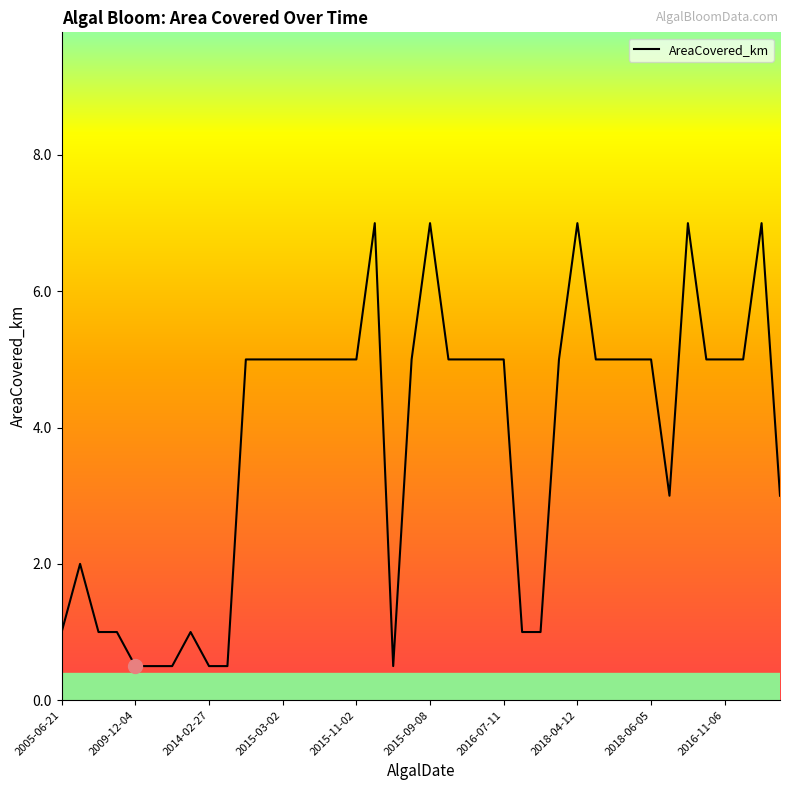

What is the difference between the maximum and minimum values?

6.5